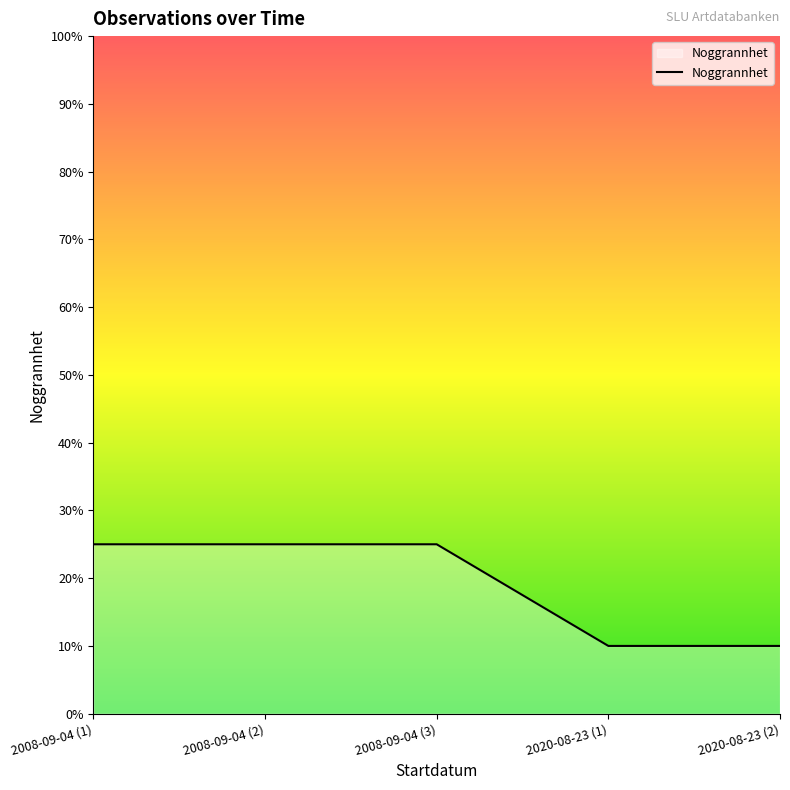

How many lines are shown in the chart?

1